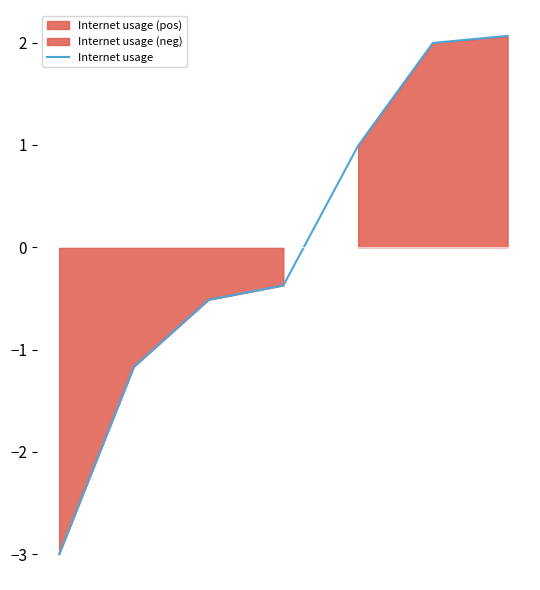

Does the chart display data point markers on the line(s)?

No